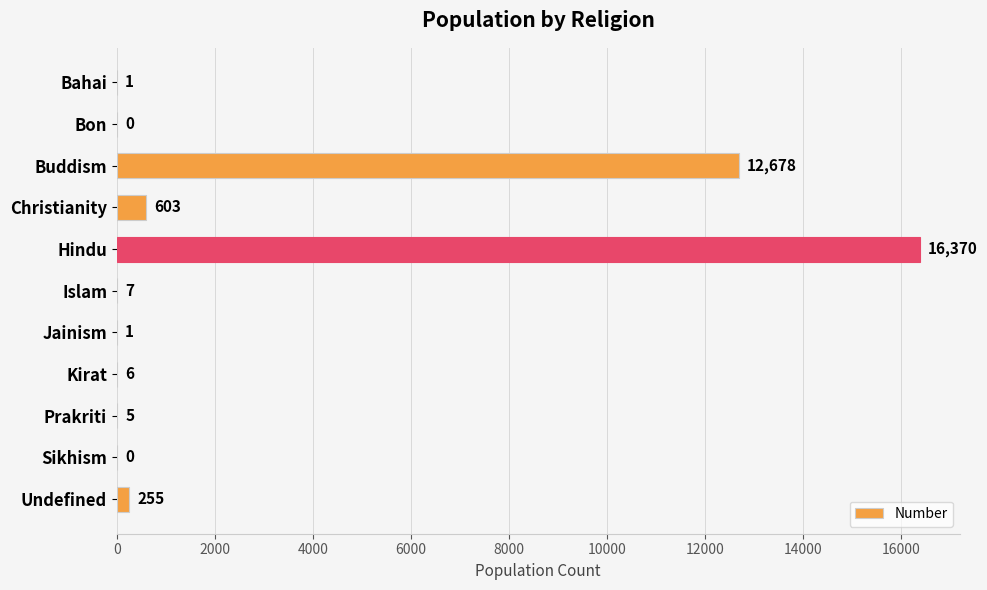

What is the maximum value shown in the chart?

16370